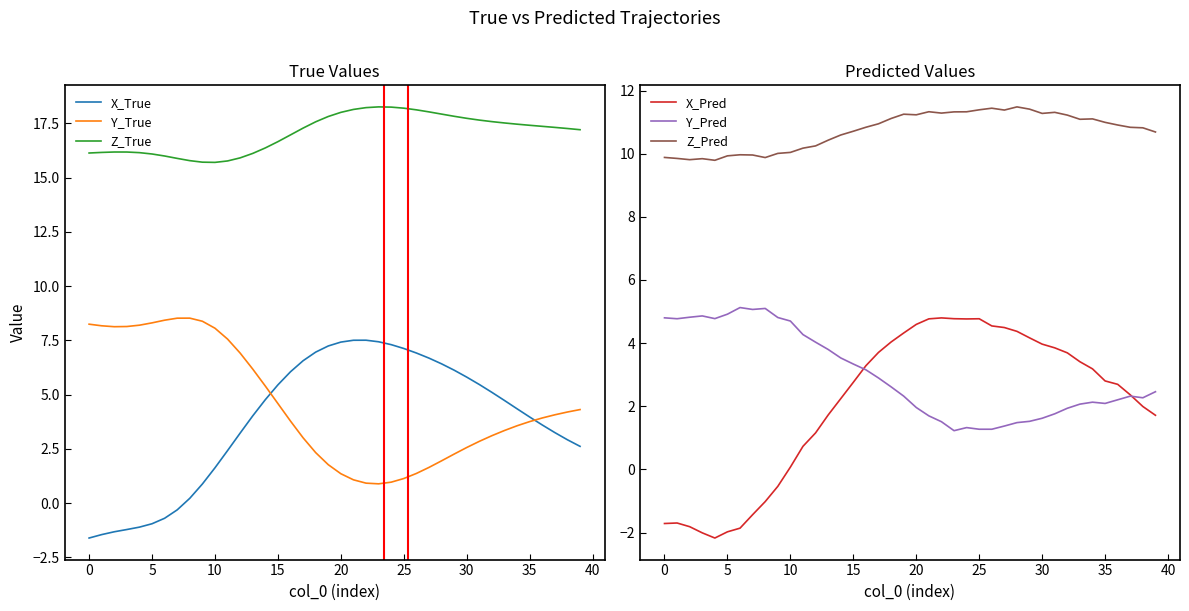

What is the difference between the second highest and second lowest values in the Z_Pred series?

1.6